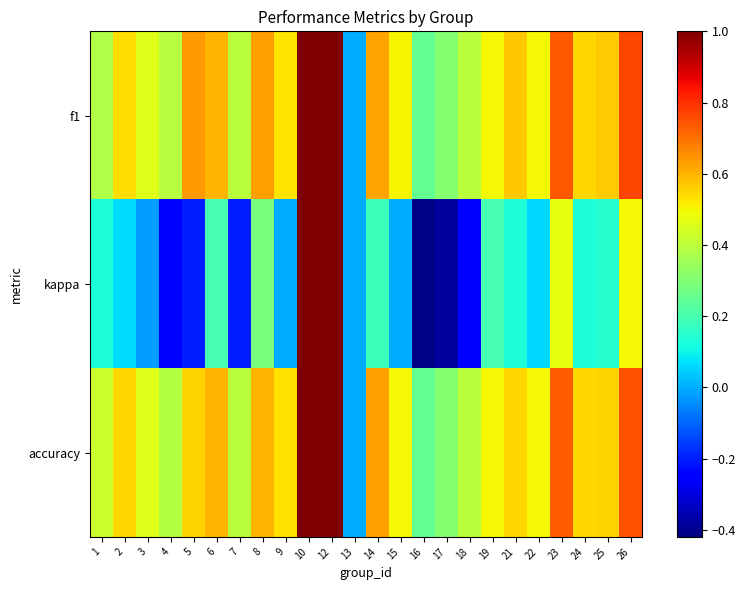

Reading left to right, what are all the values shown in this chart?

f1: 1=0.4	2=0.5	3=0.5	4=0.4	5=0.6	6=0.6	7=0.4	8=0.6	9=0.5	10=1.0	12=1.0	13=0.0	14=0.6	15=0.5	16=0.2	17=0.3	18=0.4	19=0.5	21=0.6	22=0.5	23=0.7	24=0.5	25=0.6	26=0.8
kappa: 1=0.1	2=0.1	3=-0.0	4=-0.3	5=-0.2	6=0.2	7=-0.2	8=0.3	9=0.0	10=1.0	12=1.0	13=0.0	14=0.2	15=0.0	16=-0.4	17=-0.4	18=-0.2	19=0.2	21=0.1	22=0.1	23=0.5	24=0.1	25=0.1	26=0.5
accuracy: 1=0.4	2=0.5	3=0.5	4=0.4	5=0.6	6=0.6	7=0.4	8=0.6	9=0.5	10=1.0	12=1.0	13=0.0	14=0.6	15=0.5	16=0.2	17=0.3	18=0.4	19=0.5	21=0.5	22=0.5	23=0.7	24=0.5	25=0.6	26=0.8